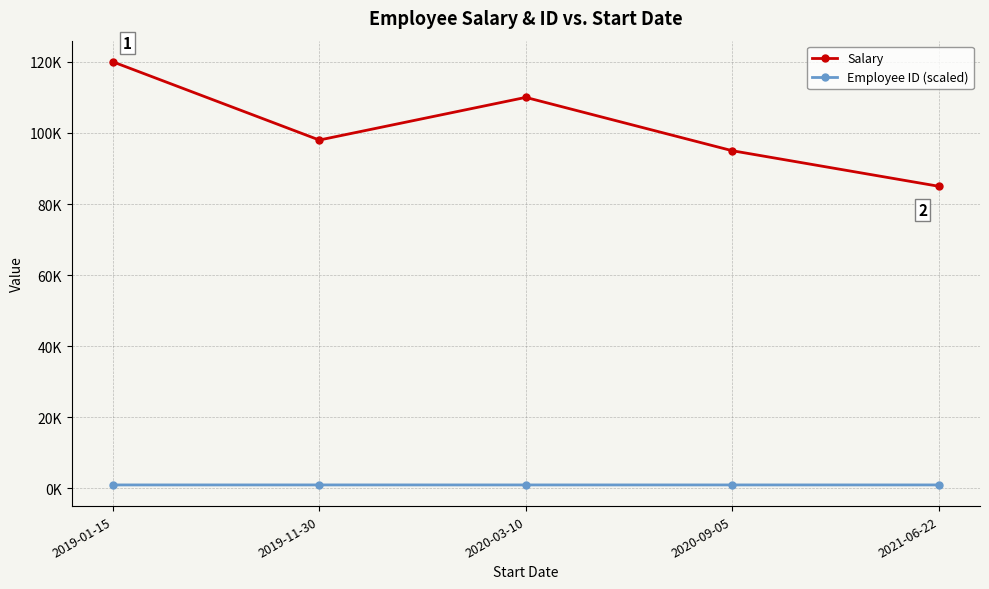

True or false: Salary and Employee ID (scaled) cross at least once.

False